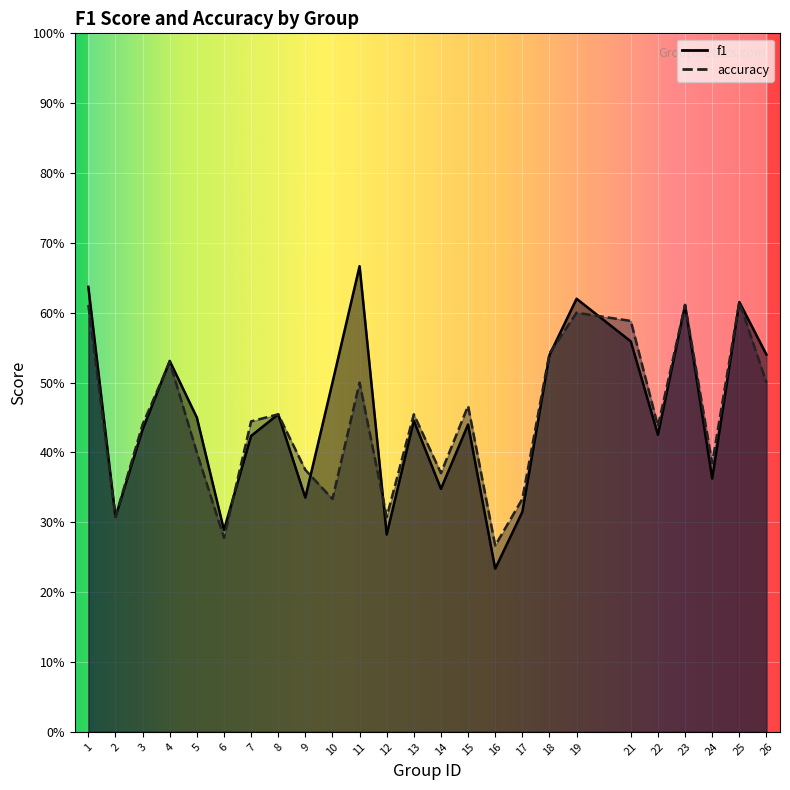

At which label is accuracy closest to 0?

16